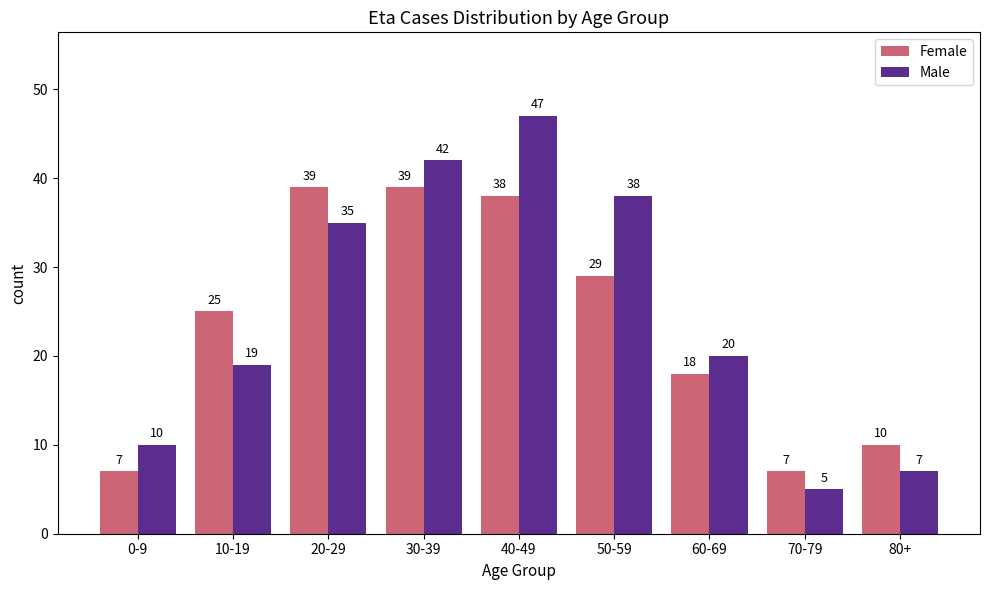

What is the total value across all series at 10-19?

44